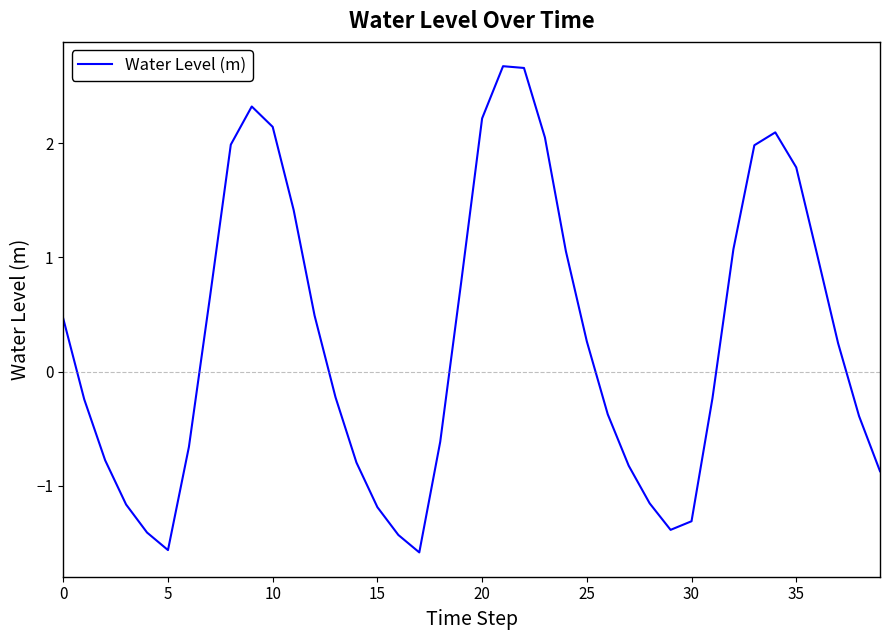

What is the minimum value shown in the chart?

-1.6